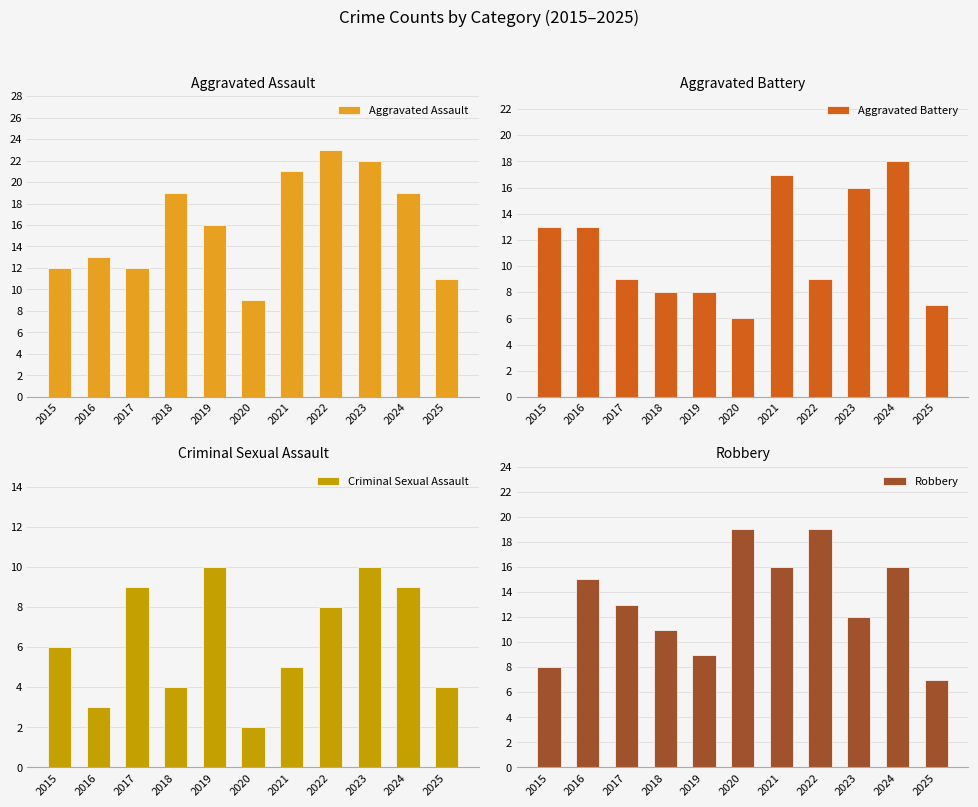

Which label corresponds to the smallest value in the chart?

2020